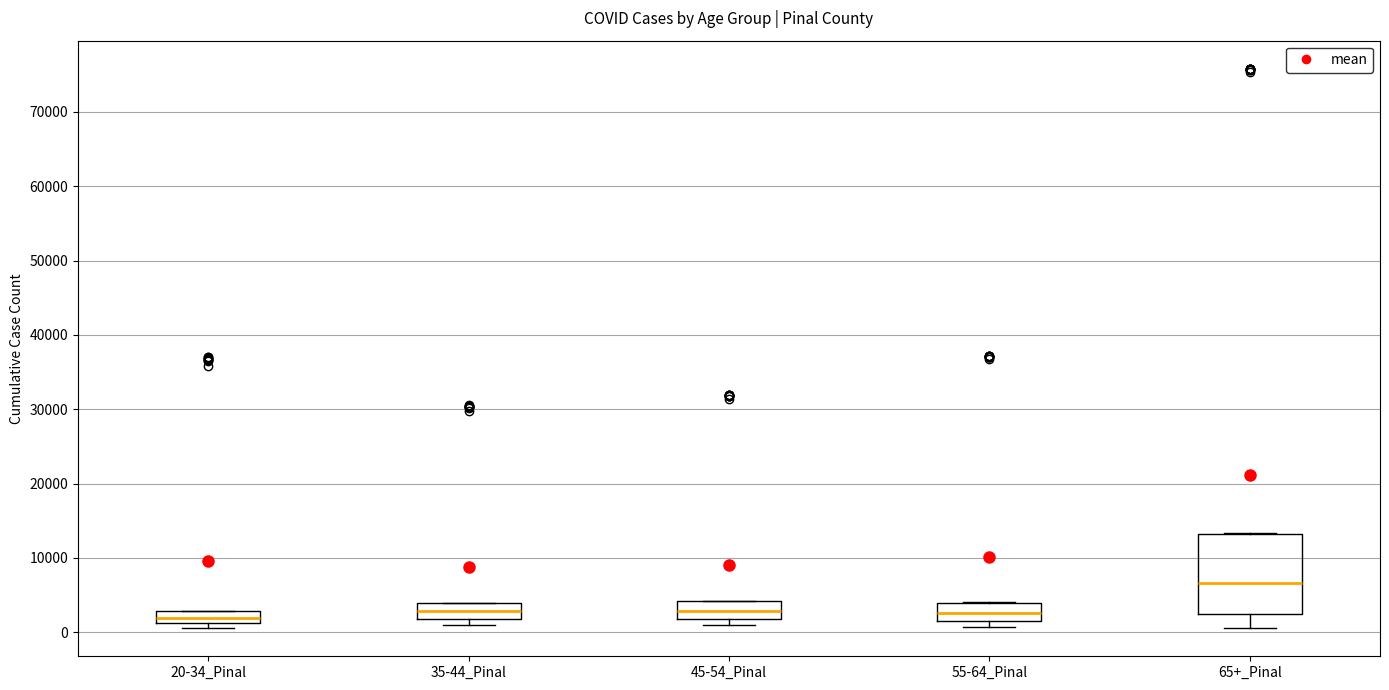

Which box is the tallest, from its lower edge to its upper edge?

65+_Pinal